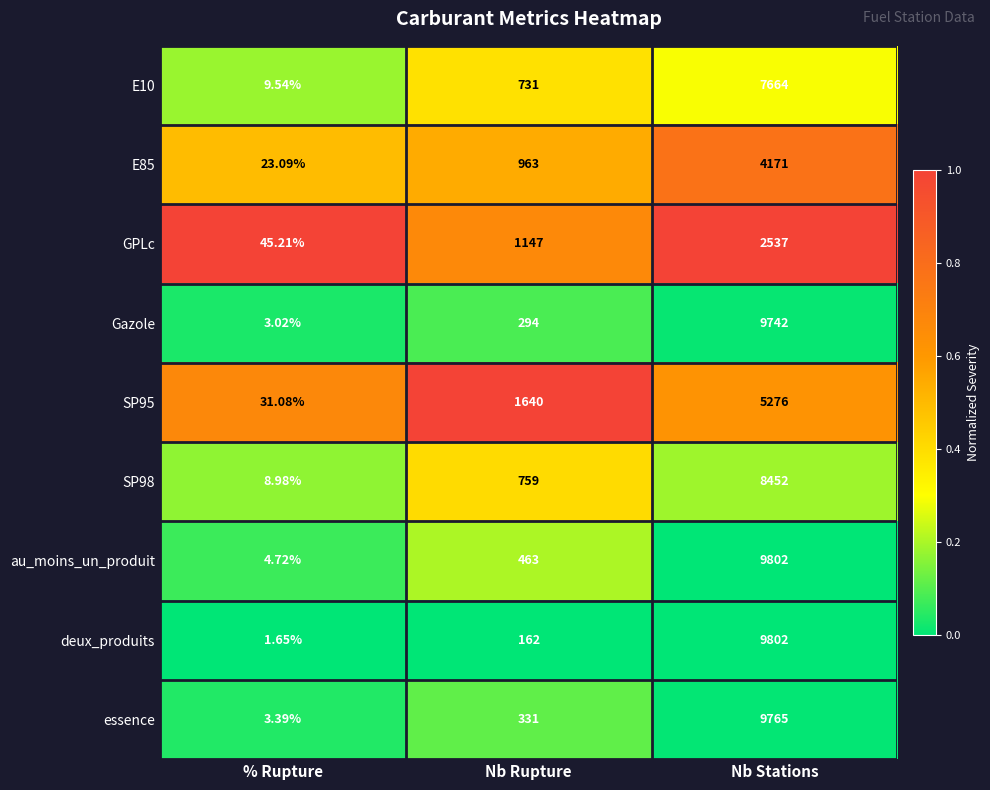

Rank the categories by SP95 value from lowest to highest.

% Rupture, Nb Rupture, Nb Stations